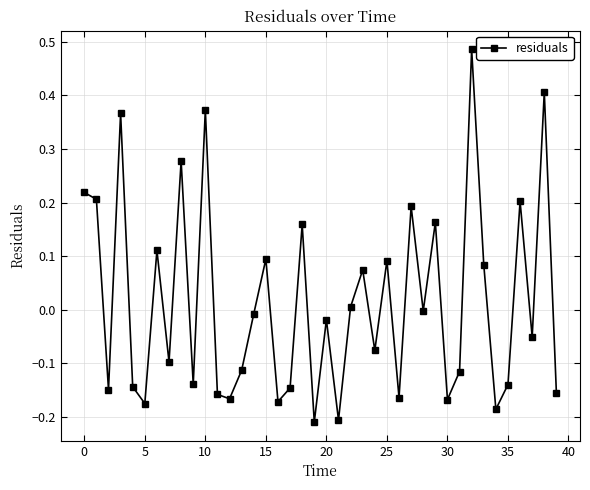

What is the difference between the maximum and minimum values?

0.7